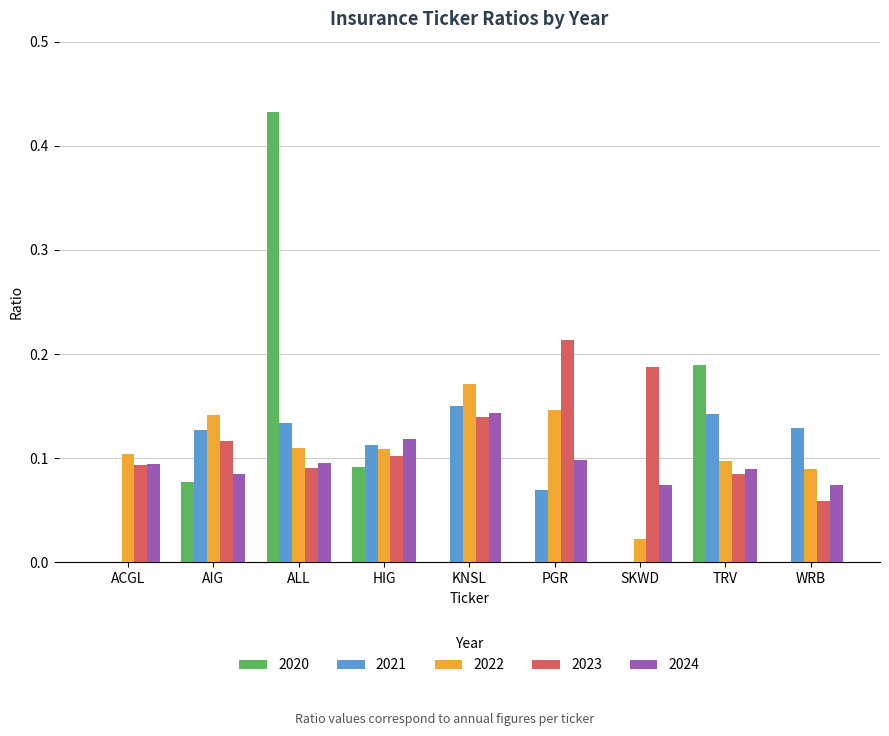

Count the 2023 values in the range 0 to 1.

9